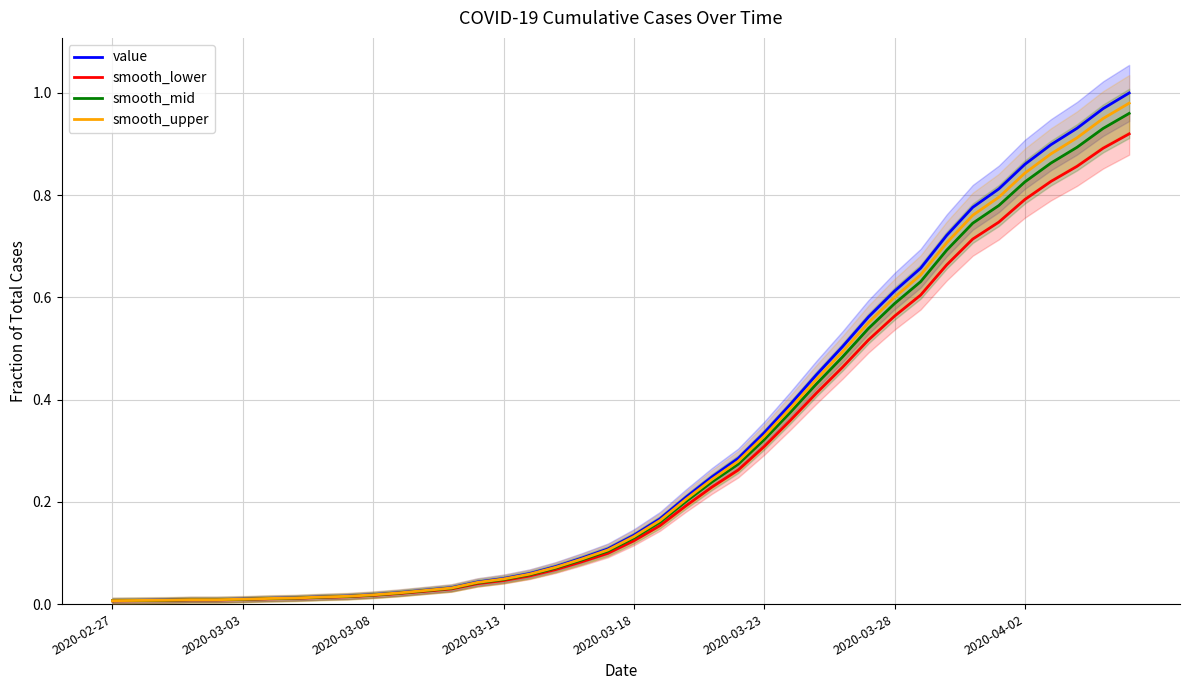

Reading left to right, what are all the values shown in this chart?

value: 0.0	0.0	0.0	0.0	0.0	0.0	0.0	0.0	0.0	0.0	0.0	0.0	0.0	0.0	0.0	0.1	0.1	0.1	0.1	0.1	0.1	0.2	0.2	0.2	0.3	0.3	0.4	0.4	0.5	0.6	0.6	0.7	0.7	0.8	0.8	0.9	0.9	0.9	1.0	1.0
smooth_lower: 0.0	0.0	0.0	0.0	0.0	0.0	0.0	0.0	0.0	0.0	0.0	0.0	0.0	0.0	0.0	0.0	0.1	0.1	0.1	0.1	0.1	0.2	0.2	0.2	0.3	0.3	0.4	0.4	0.5	0.5	0.6	0.6	0.7	0.7	0.7	0.8	0.8	0.9	0.9	0.9
smooth_mid: 0.0	0.0	0.0	0.0	0.0	0.0	0.0	0.0	0.0	0.0	0.0	0.0	0.0	0.0	0.0	0.0	0.1	0.1	0.1	0.1	0.1	0.2	0.2	0.2	0.3	0.3	0.4	0.4	0.5	0.5	0.6	0.6	0.7	0.7	0.8	0.8	0.9	0.9	0.9	1.0
smooth_upper: 0.0	0.0	0.0	0.0	0.0	0.0	0.0	0.0	0.0	0.0	0.0	0.0	0.0	0.0	0.0	0.0	0.1	0.1	0.1	0.1	0.1	0.2	0.2	0.2	0.3	0.3	0.4	0.4	0.5	0.6	0.6	0.6	0.7	0.8	0.8	0.8	0.9	0.9	0.9	1.0